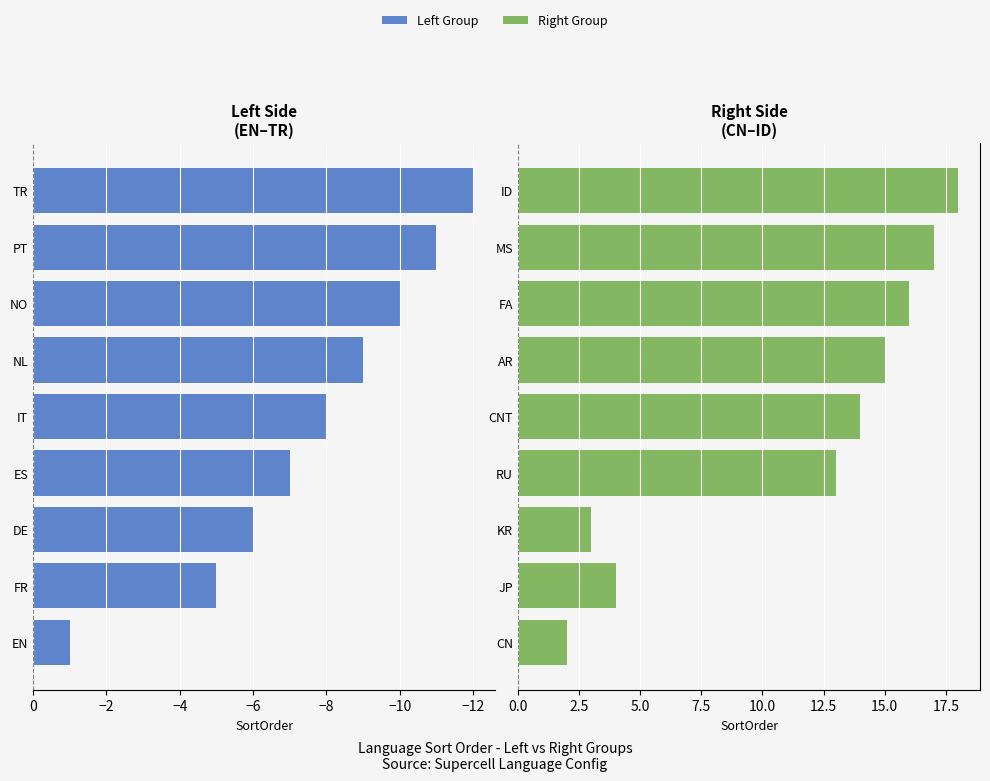

What is the value of the Right Side bar at the 7th from the left?

16